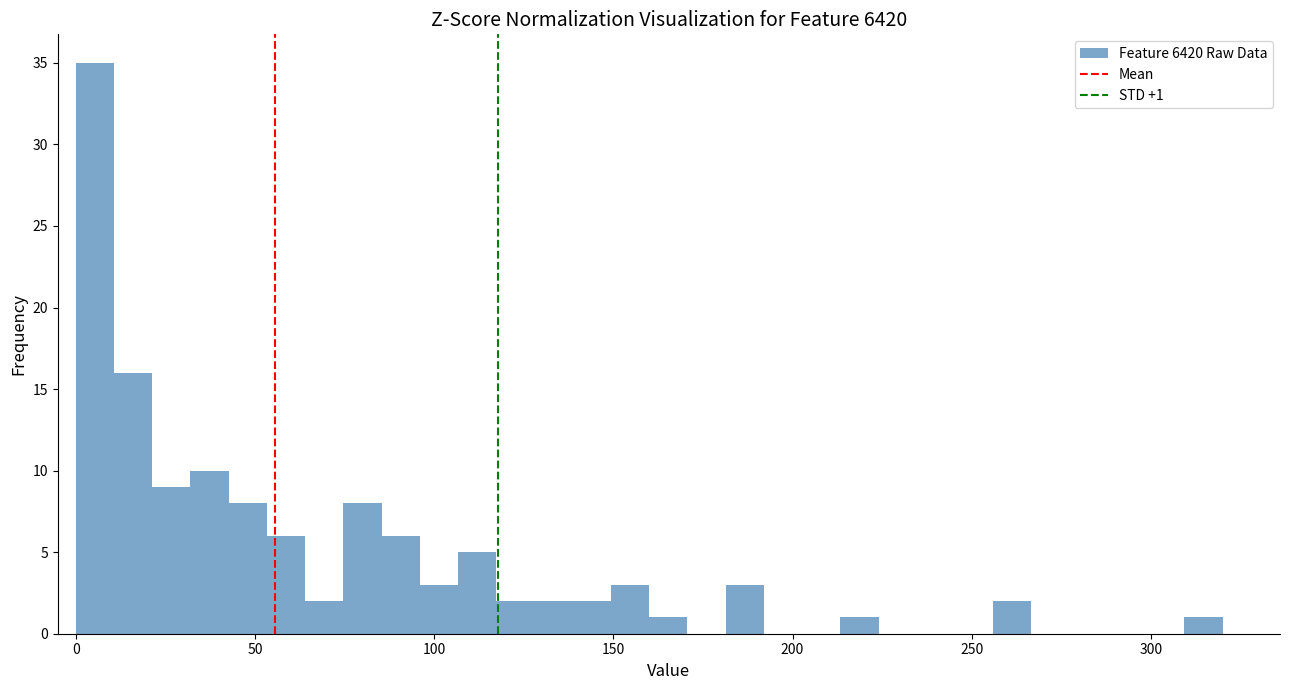

Around what value on the x-axis is the tallest bar? Give the approximate position of its centre, as read against the axis.

5